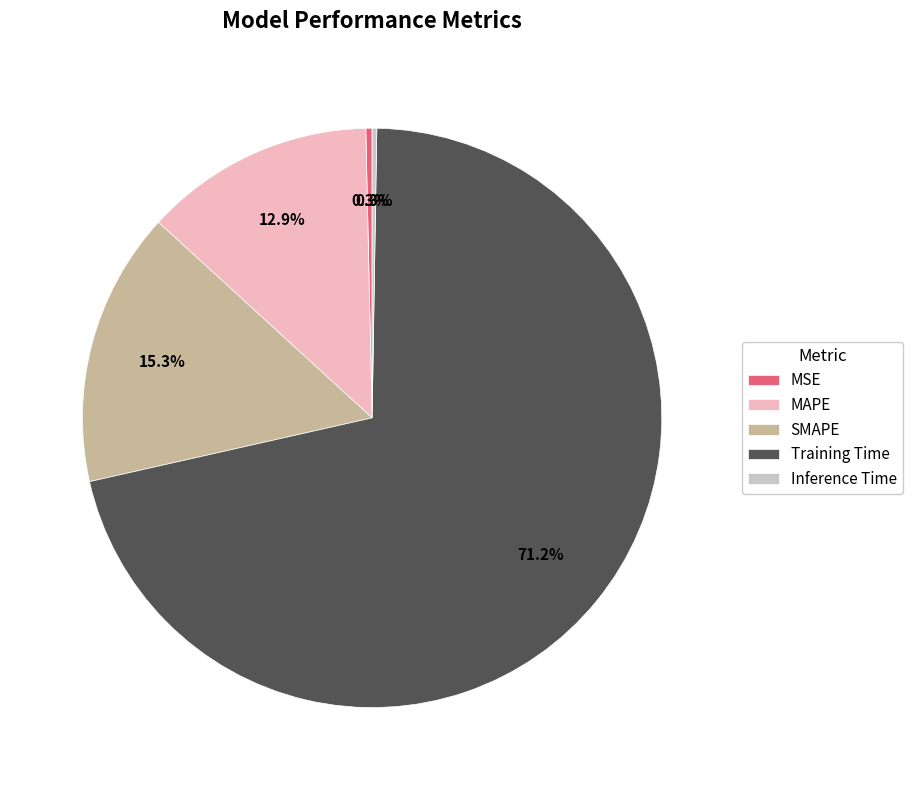

What portion of the pie excludes MAPE?

87.1%